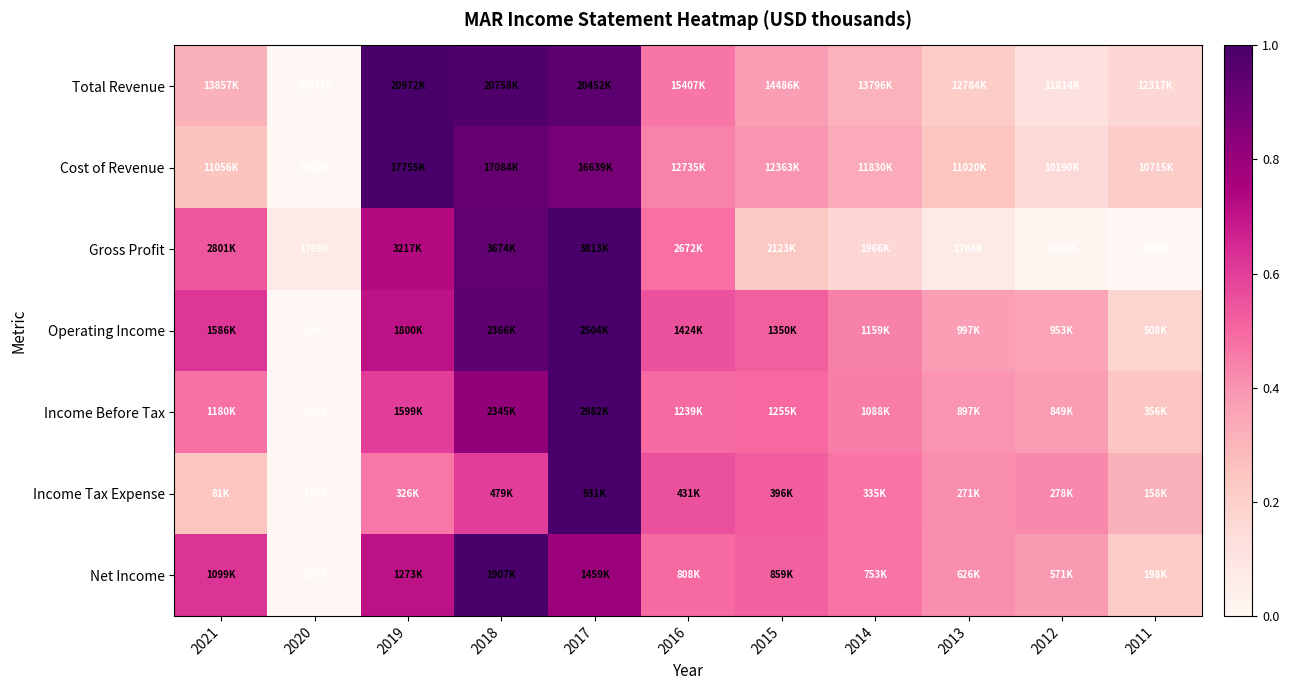

At 2021, list the series in order from largest to smallest.

Net Income, Operating Income, Gross Profit, Income Before Tax, Total Revenue, Cost of Revenue, Income Tax Expense